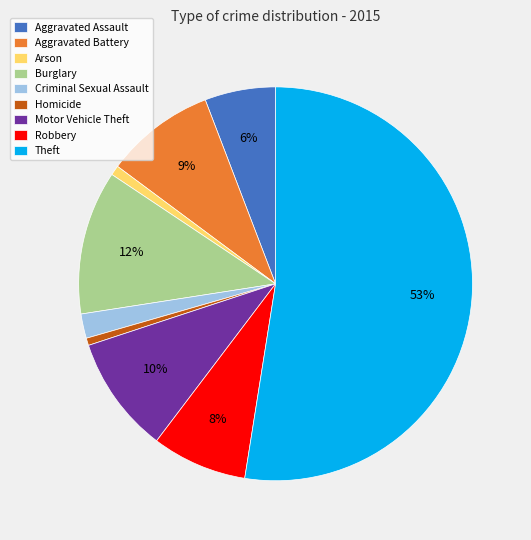

How many segments does this pie chart have?

9